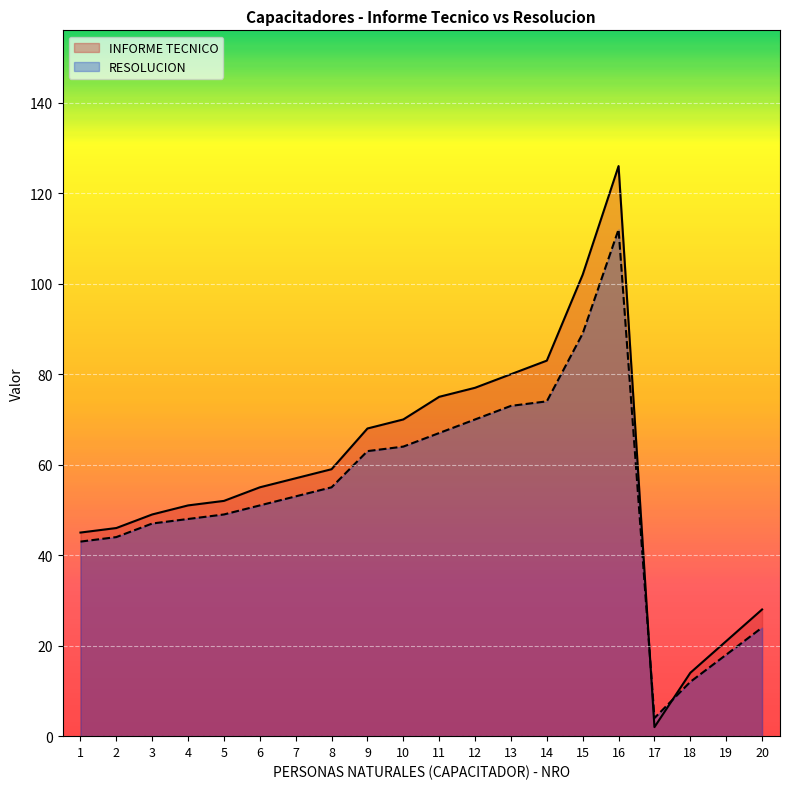

Which label corresponds to the smallest value in the chart?

17